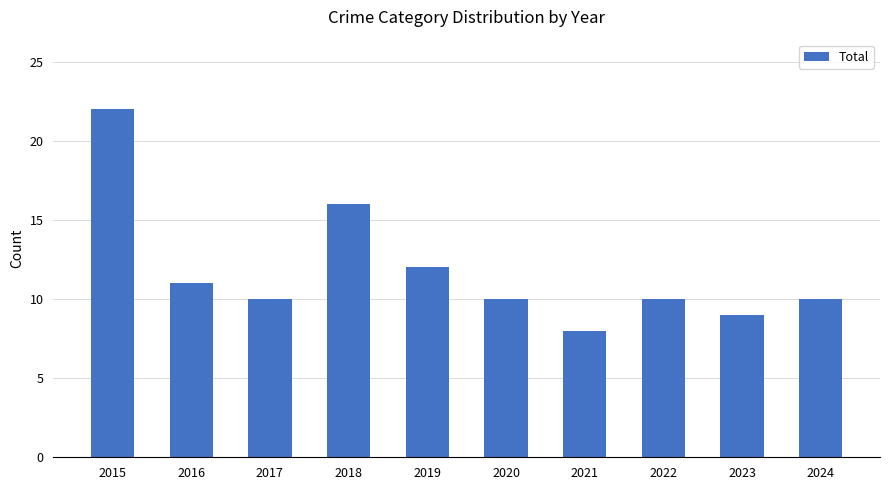

What is the sum of all values?

118